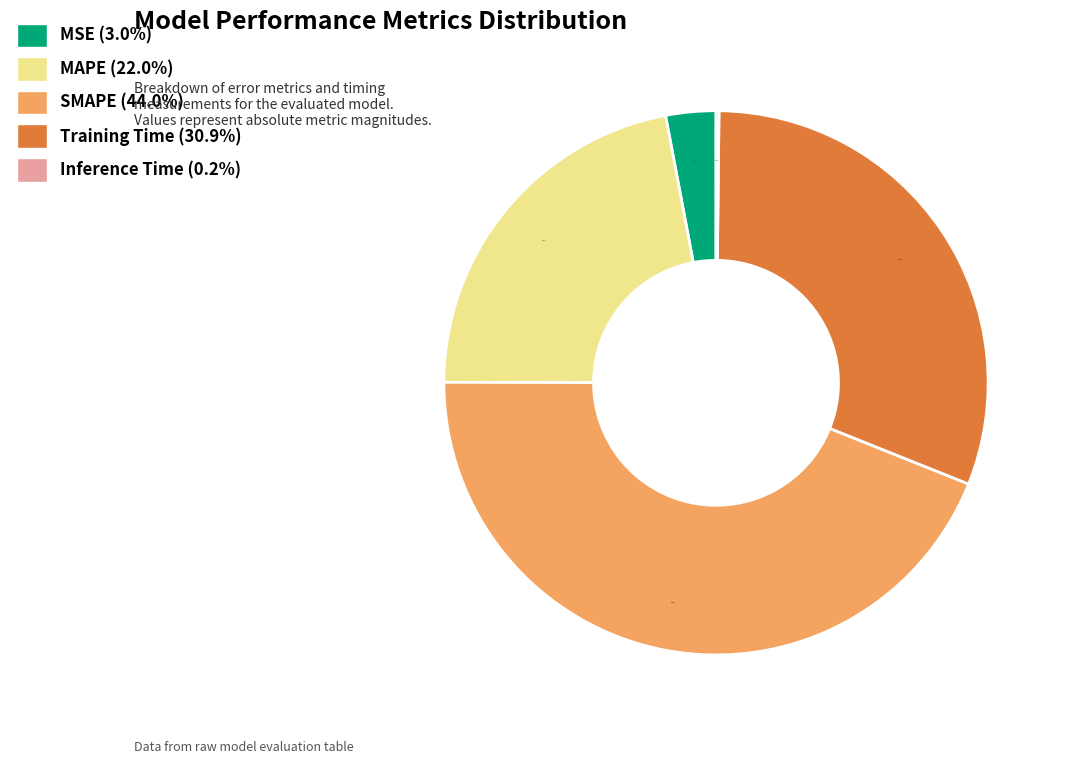

Is the sum of MSE (3.0%) and SMAPE (44.0%) greater than half?

No